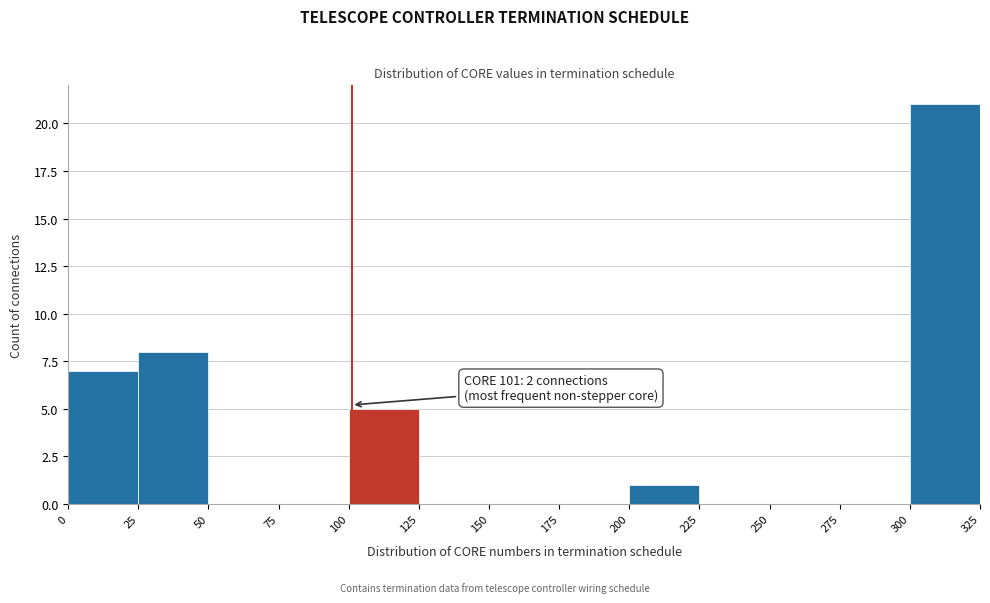

Over which range of the x-axis is the bar tallest?

300 to 325